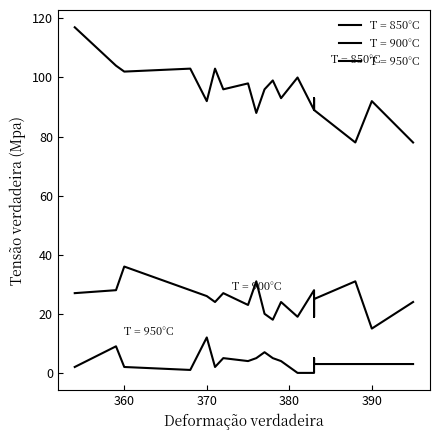

Between 0 and 8, which is larger?

8